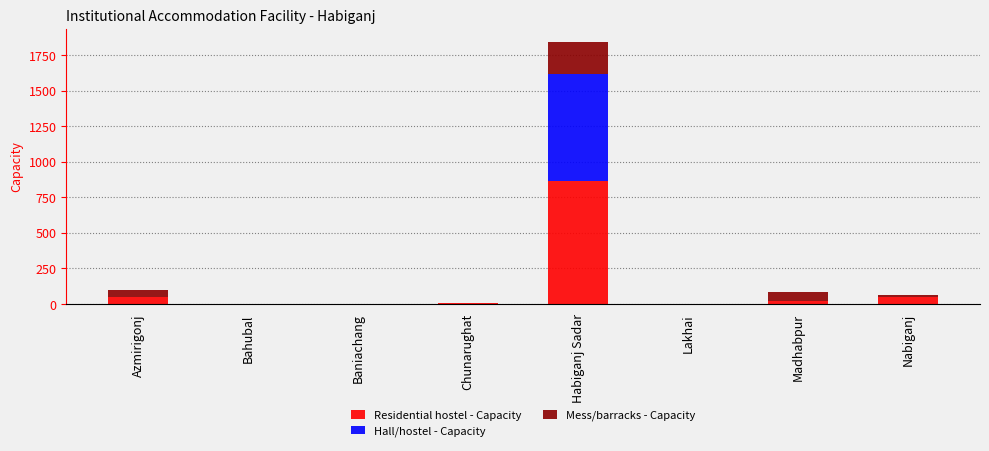

True or false: Residential hostel - Capacity has a value of 0 at Bahubal.

True